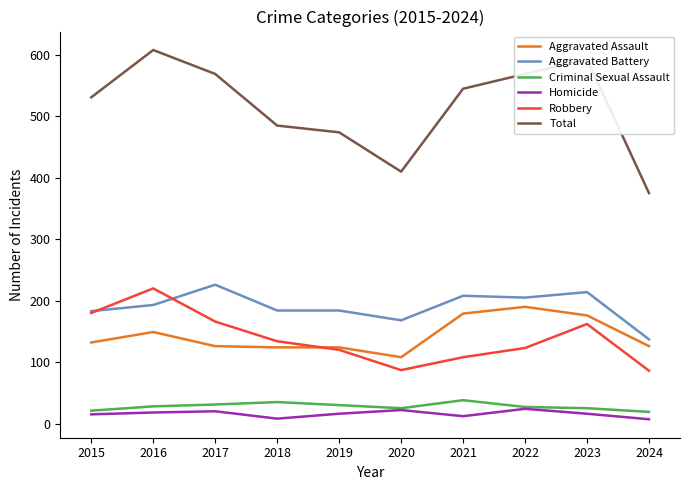

Which category has the lowest value in the Aggravated Battery series?

2024